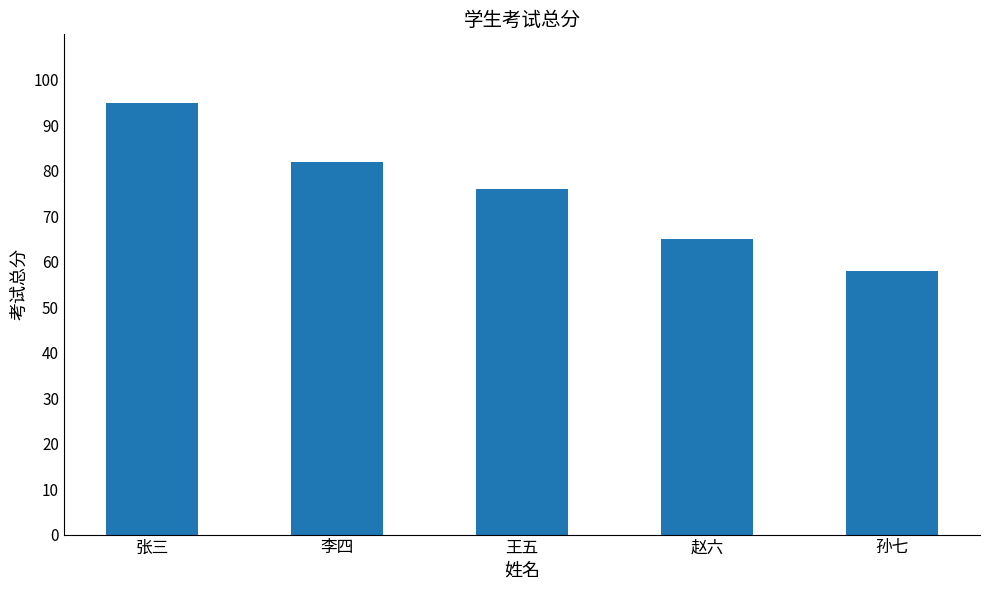

Count the number of data series in this chart.

1